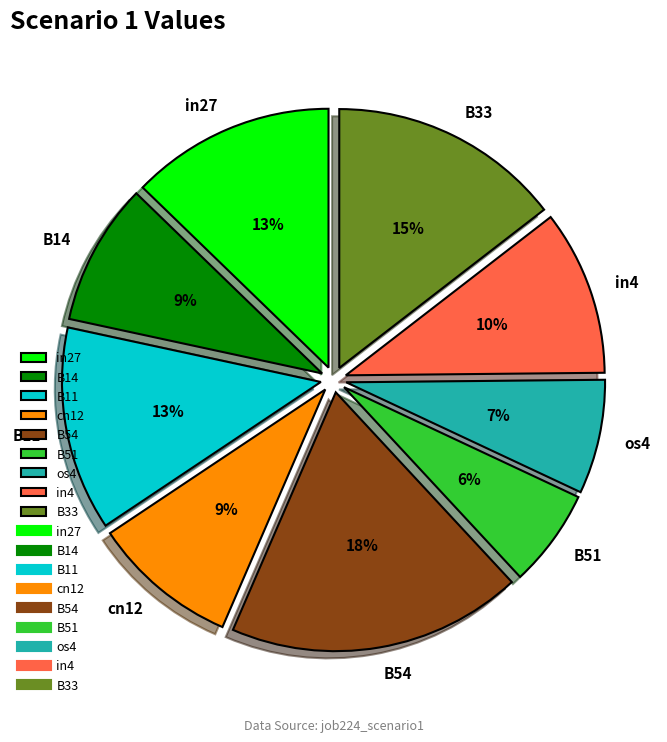

To the nearest percent, what is the average slice percentage?

11%